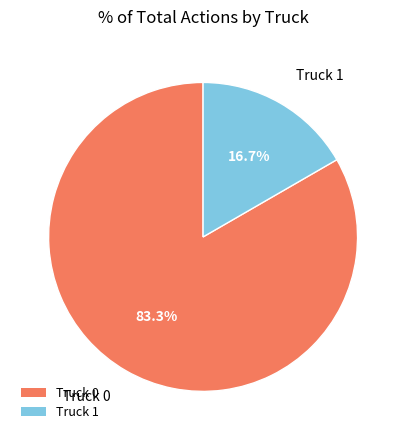

What is the total percentage of Truck 0 and Truck 1?

100.0%